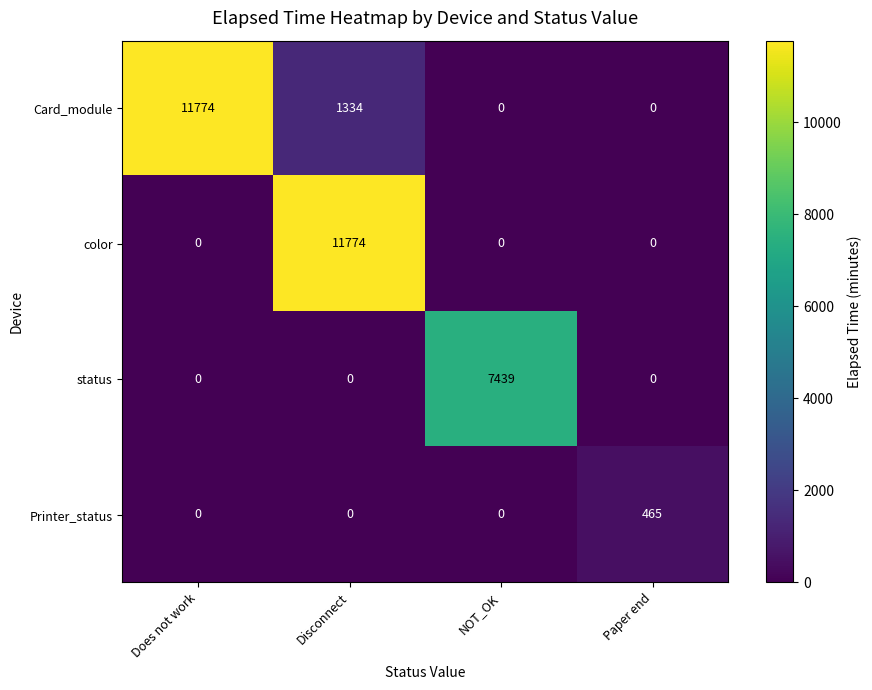

What is the sum of the Card_module values at Paper end and Disconnect?

1334